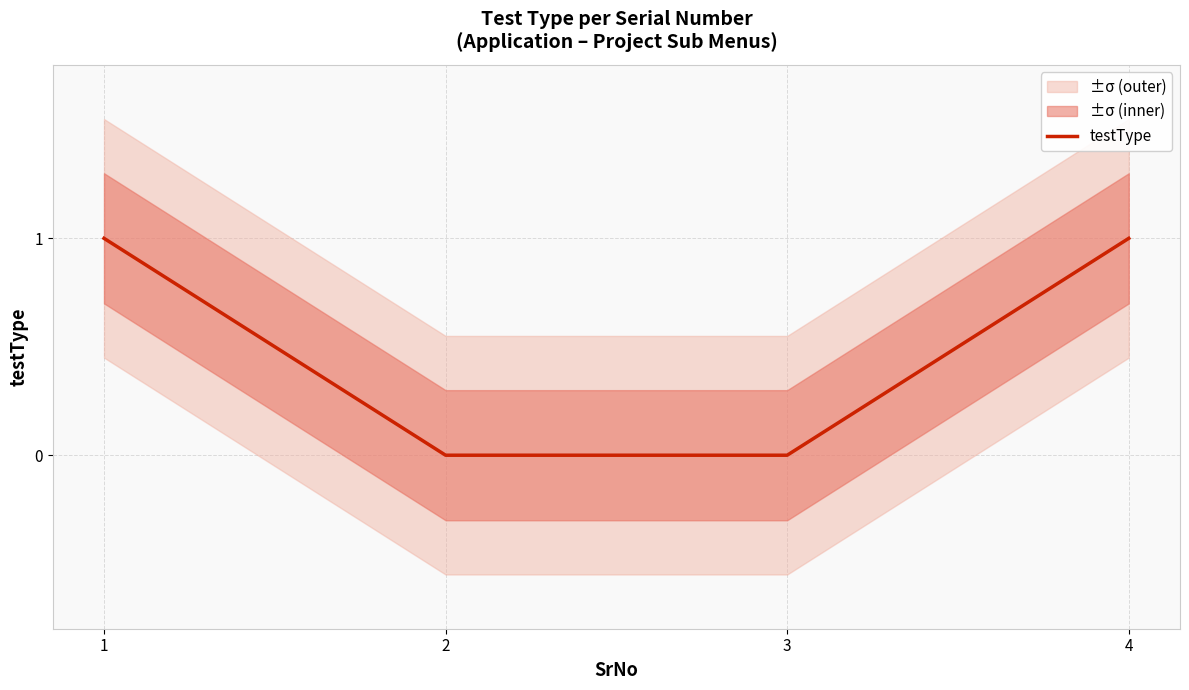

What is the greatest value displayed?

1